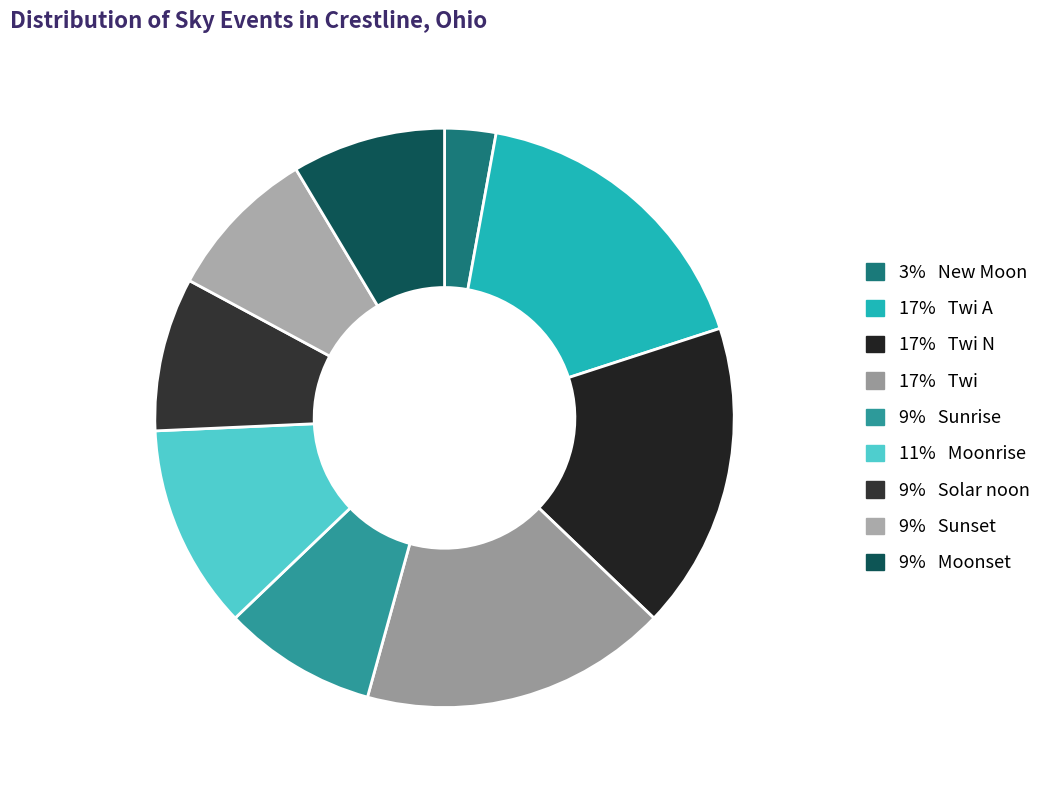

How many slices are in this pie chart?

9